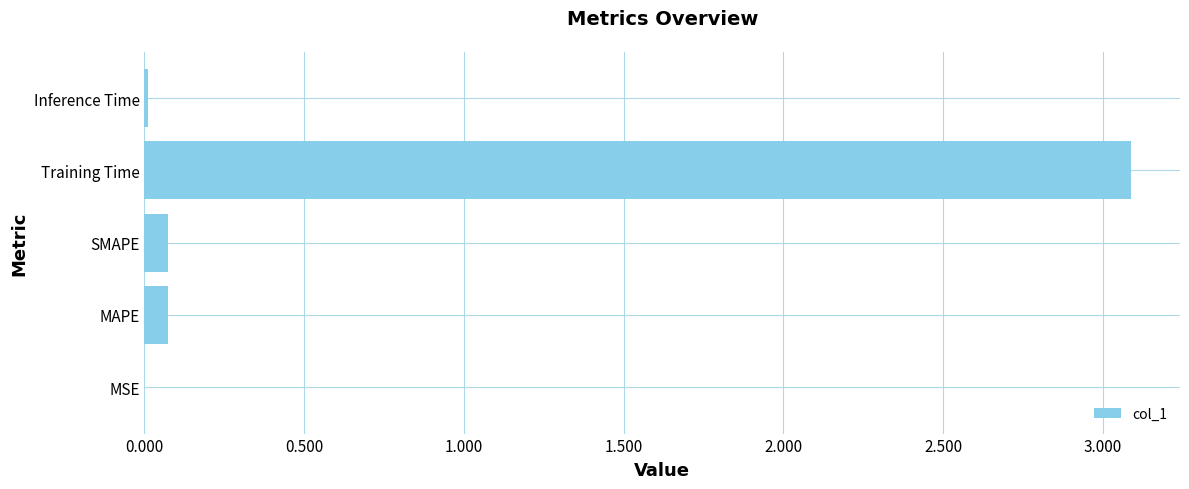

The chart shows a value of 4.9 at Training Time. True or false?

False